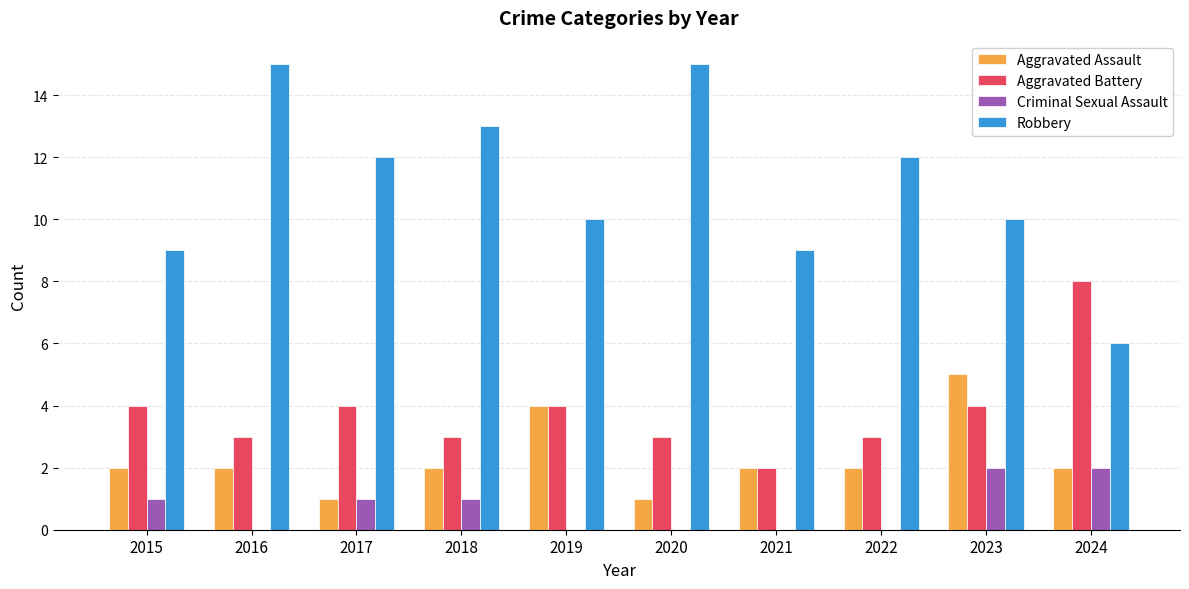

Reading right to left, extract all data points from this chart.

Aggravated Assault: 2024=2	2023=5	2022=2	2021=2	2020=1	2019=4	2018=2	2017=1	2016=2	2015=2
Aggravated Battery: 2024=8	2023=4	2022=3	2021=2	2020=3	2019=4	2018=3	2017=4	2016=3	2015=4
Criminal Sexual Assault: 2024=2	2023=2	2022=0	2021=0	2020=0	2019=0	2018=1	2017=1	2016=0	2015=1
Robbery: 2024=6	2023=10	2022=12	2021=9	2020=15	2019=10	2018=13	2017=12	2016=15	2015=9